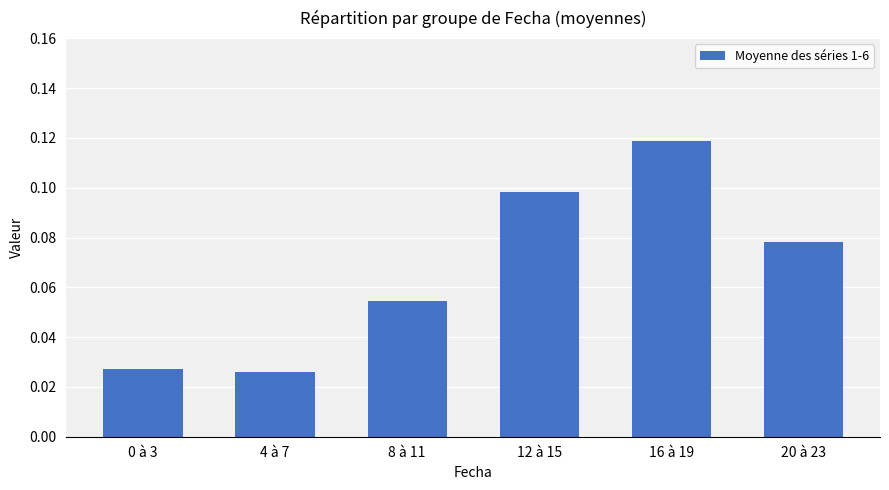

What position from the left is 4 à 7?

2